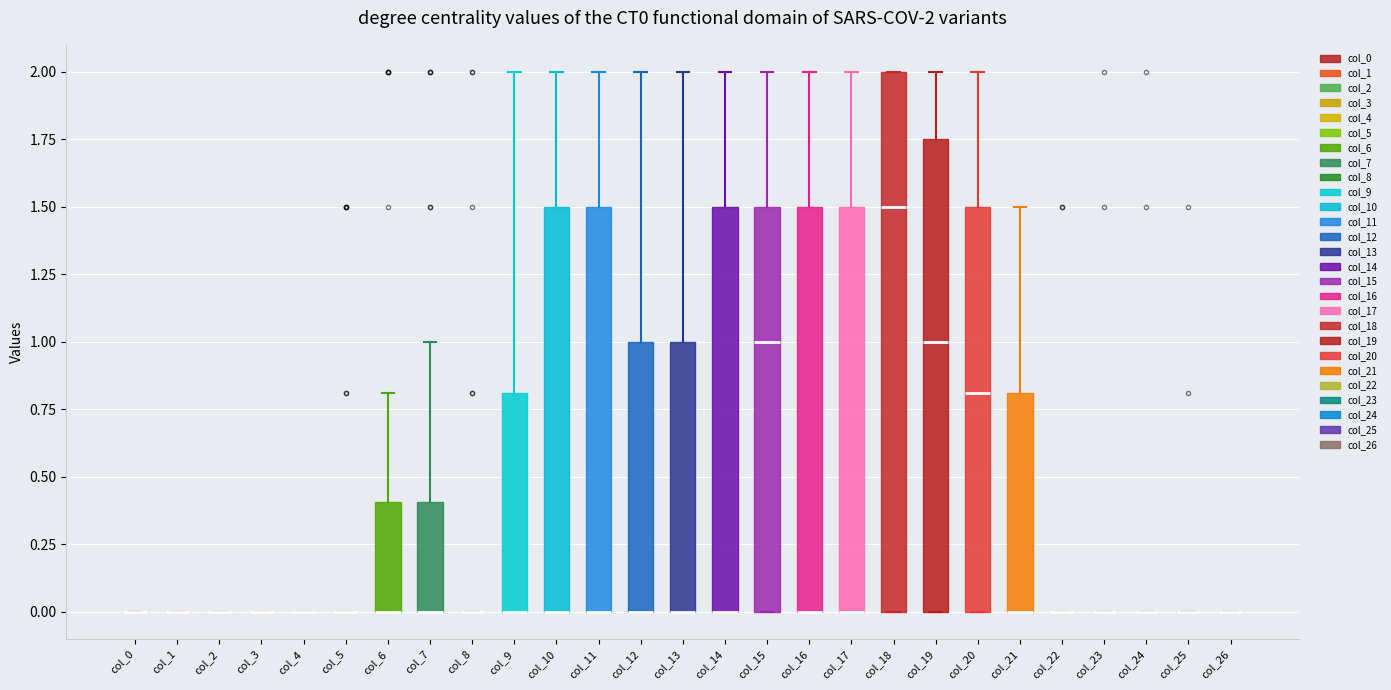

Which box is the tallest, from its lower edge to its upper edge?

col_18